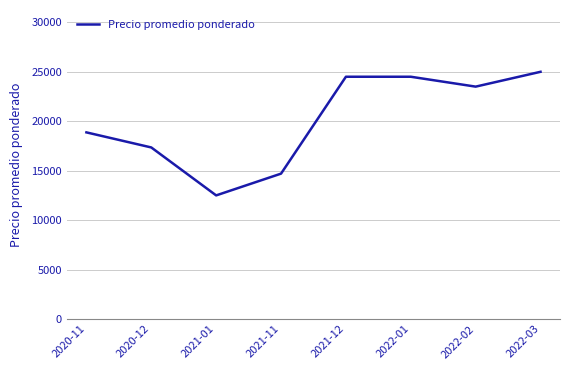

Is it true that the value at 2020-11 is 11742.6?

False